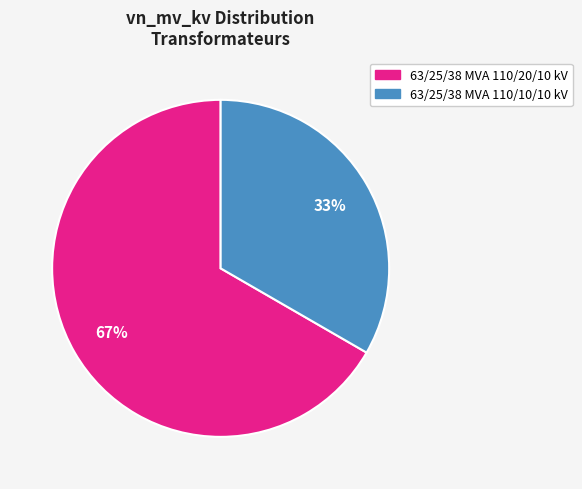

To the nearest percent, what is the average slice percentage?

50%